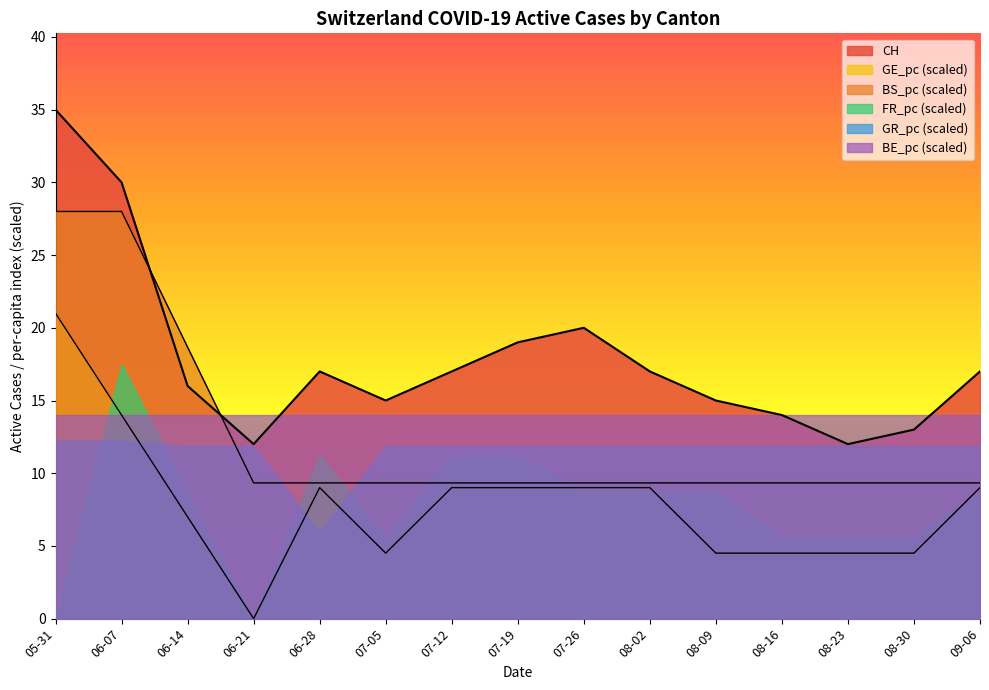

What is the value of the GE_pc point at the 7th from the left?

9.0